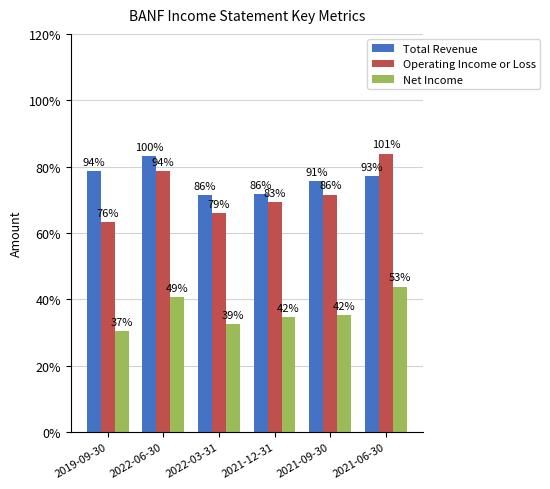

Rank the categories by Total Revenue value from highest to lowest.

2022-06-30, 2019-09-30, 2021-06-30, 2021-09-30, 2021-12-31, 2022-03-31